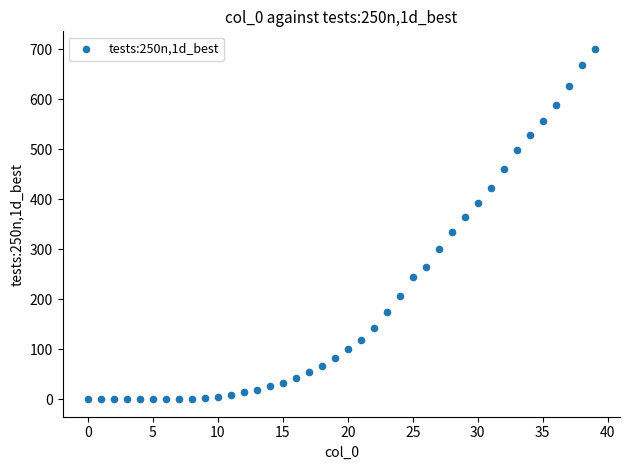

What is the range of Y values (max minus min)?

701